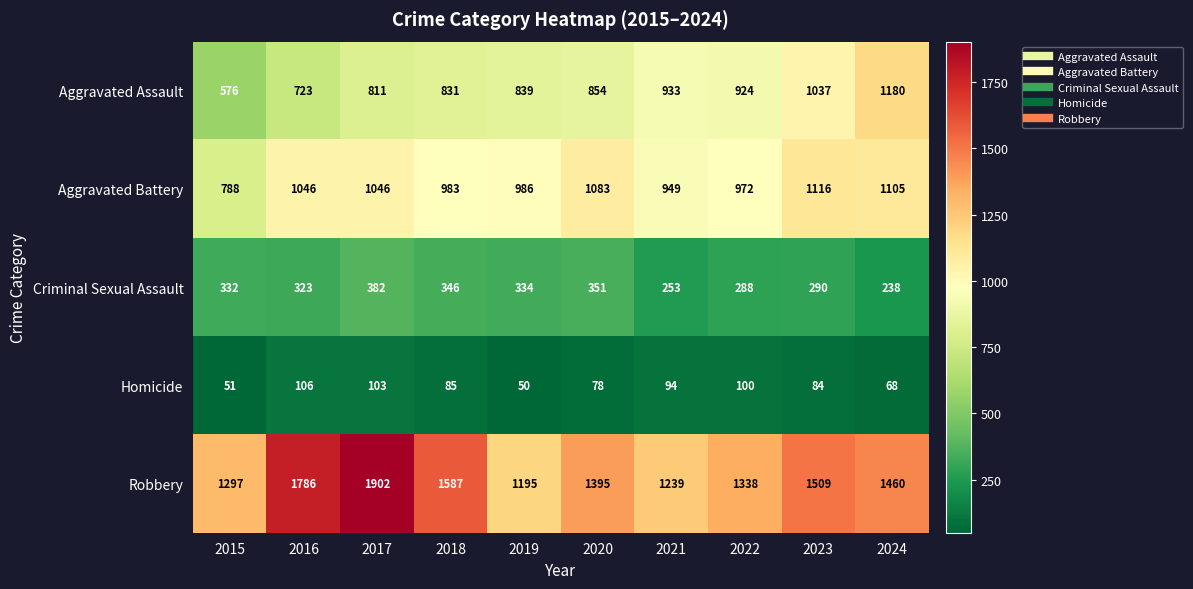

What is the sum of the Homicide values at 2023 and 2018?

169